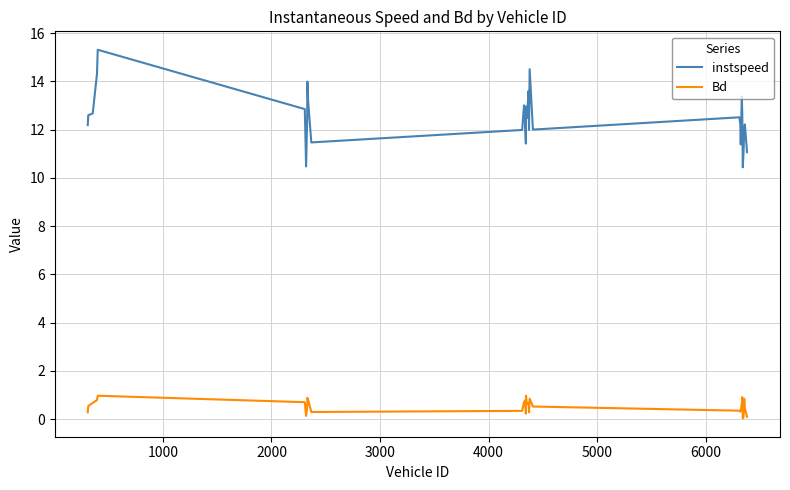

Does the chart display data point markers on the line(s)?

No